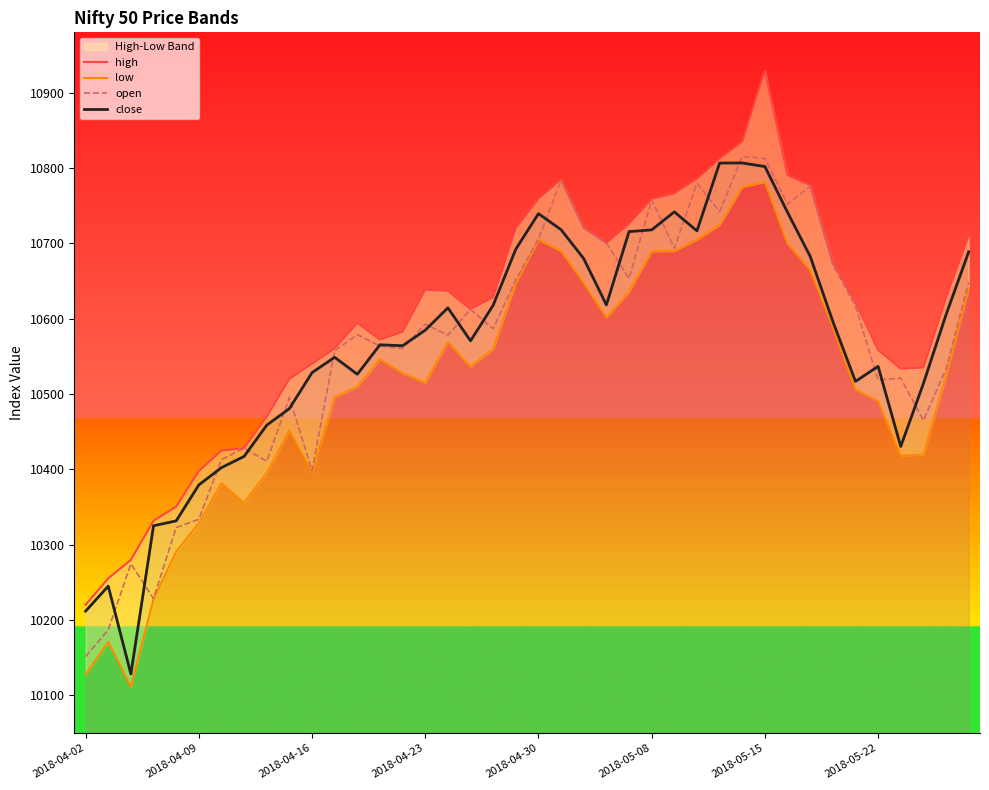

Between 21 and 23, which series saw the biggest shift?

close